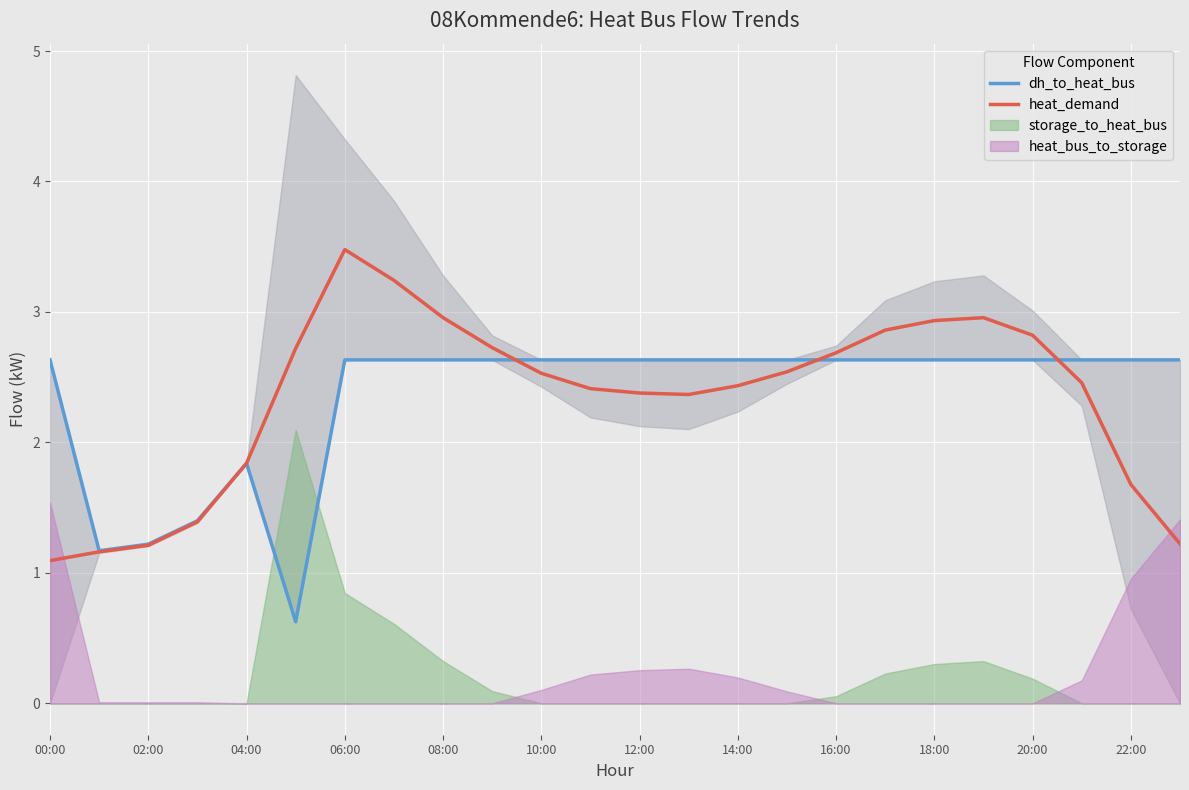

What is the maximum value for heat_demand?

3.5